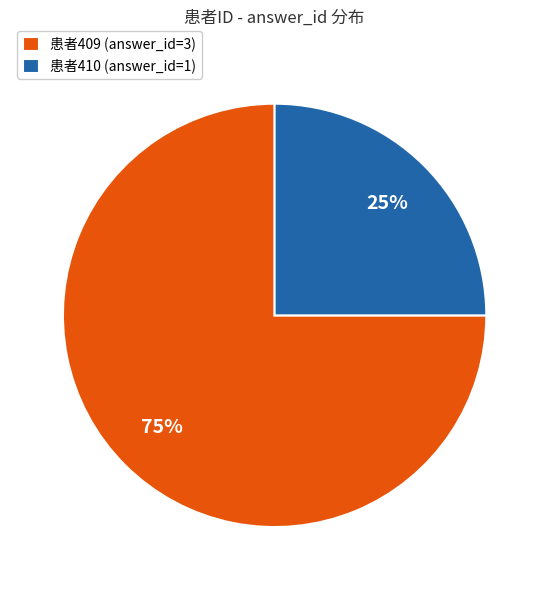

Which has a higher value, 患者409 (answer_id=3) or 患者410 (answer_id=1)?

患者409 (answer_id=3)